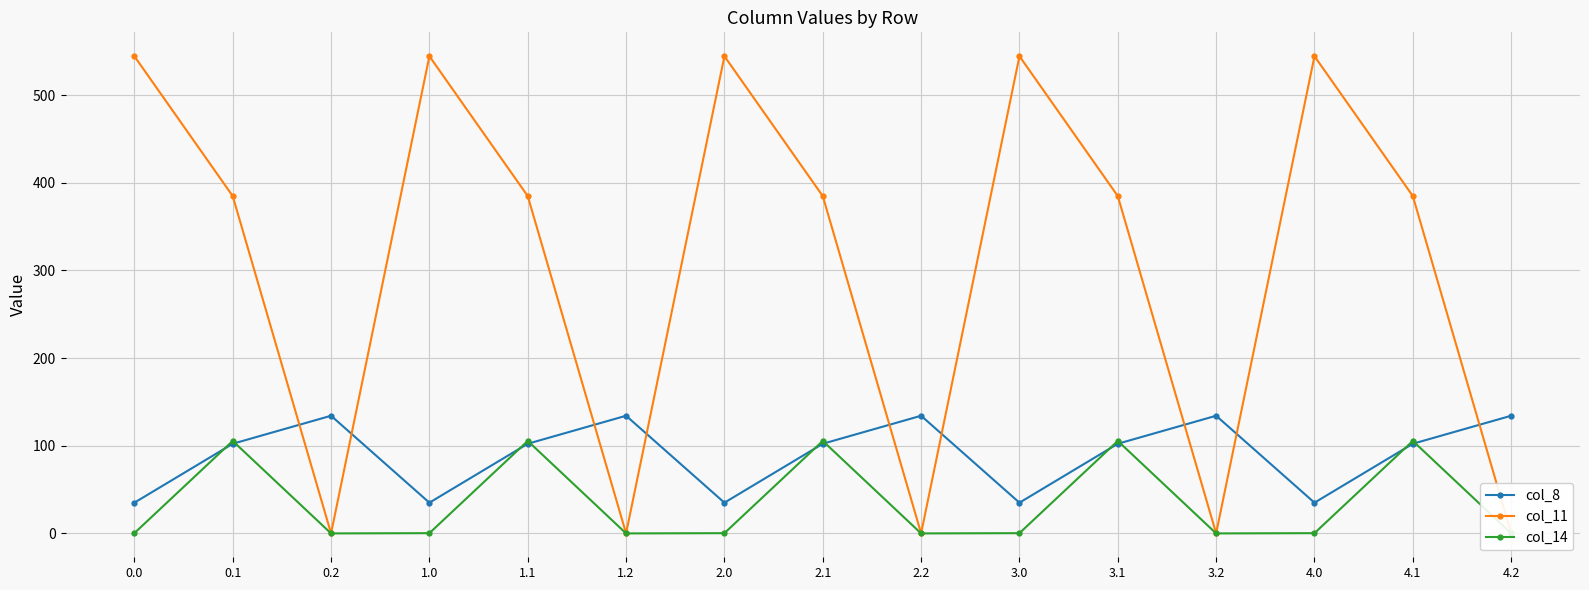

Which series has the largest range (max minus min)?

col_11